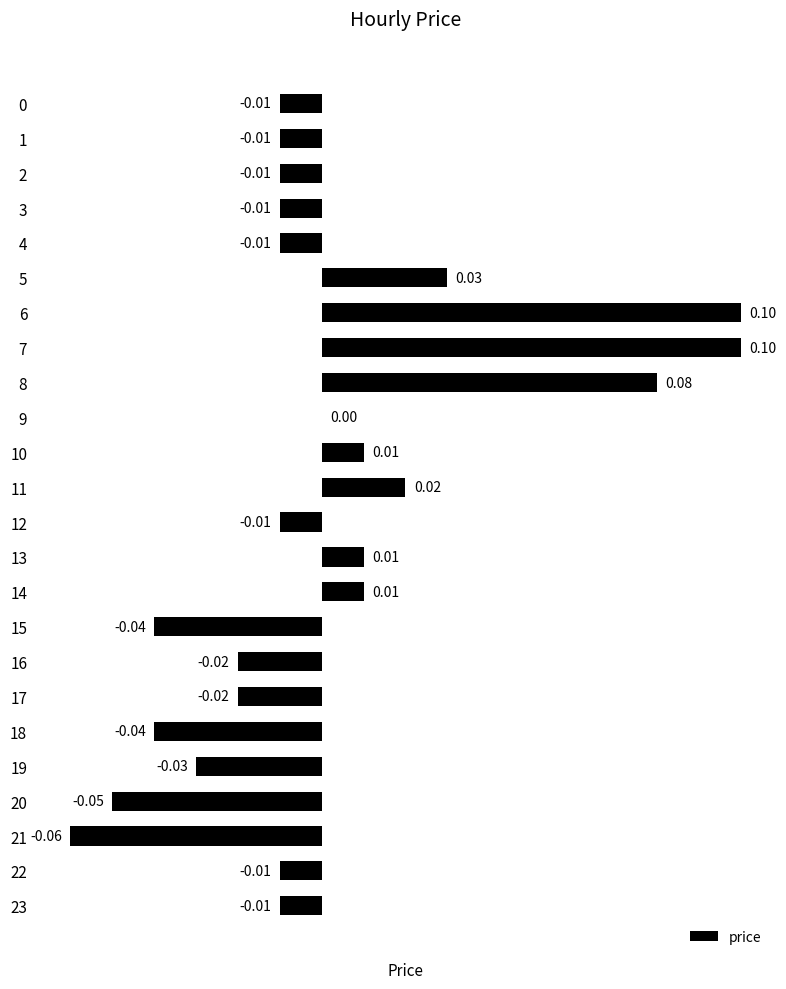

Which has a higher value, 12 or 13?

13